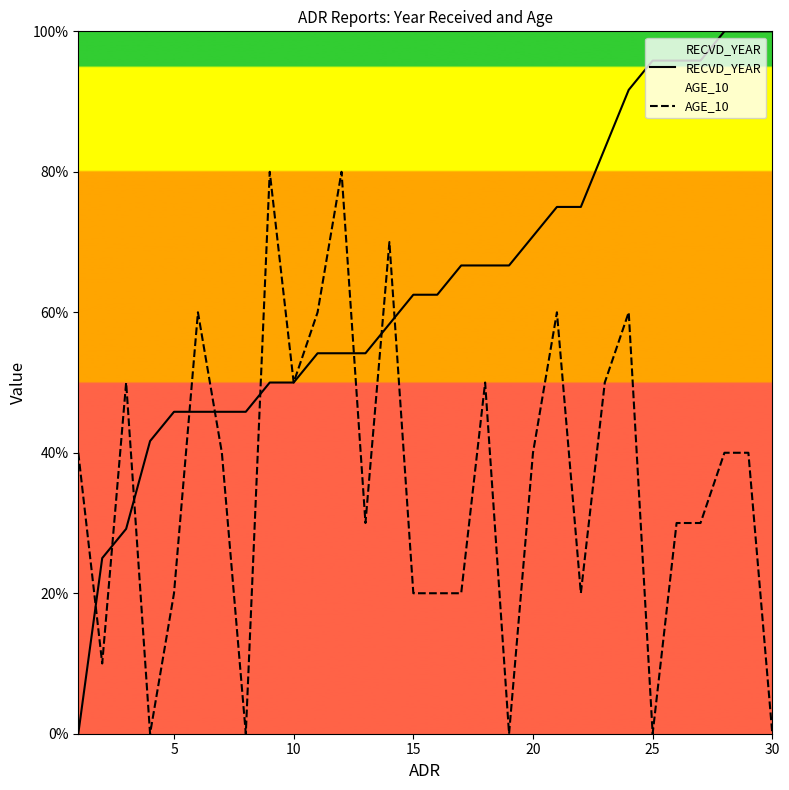

True or false: AGE_10 has a value of 68.5 at 20.

False